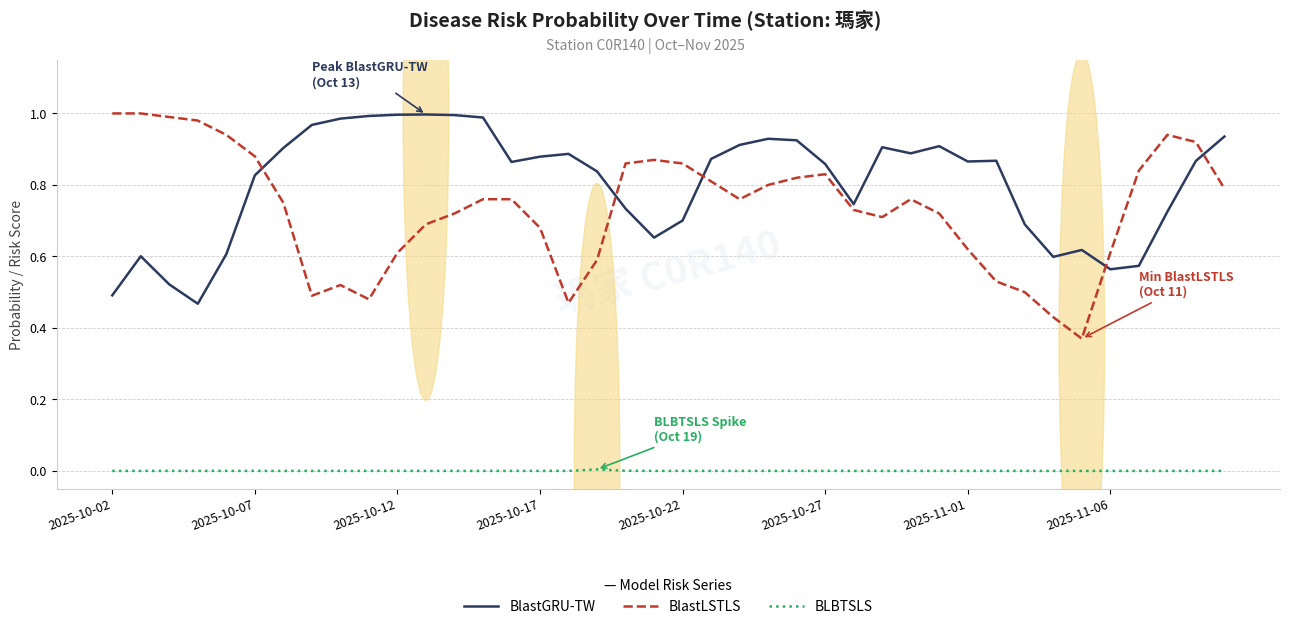

In BlastLSTLS, how many points are lower than both neighbors (excluding endpoints)?

6